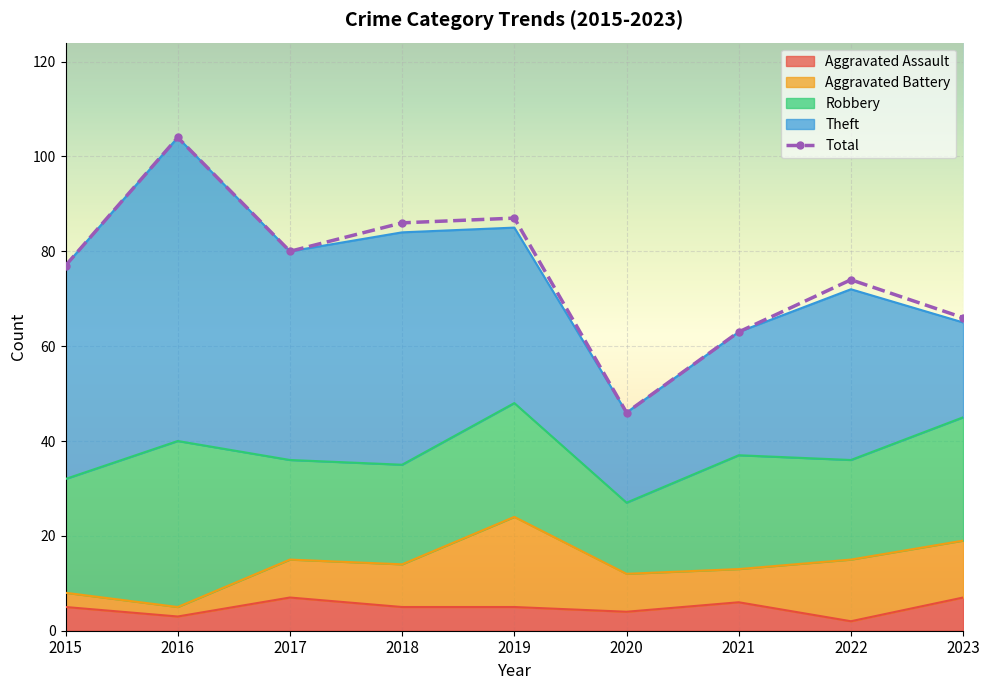

Approximately how many times larger is the value at 2017 compared to 2020?

1.7